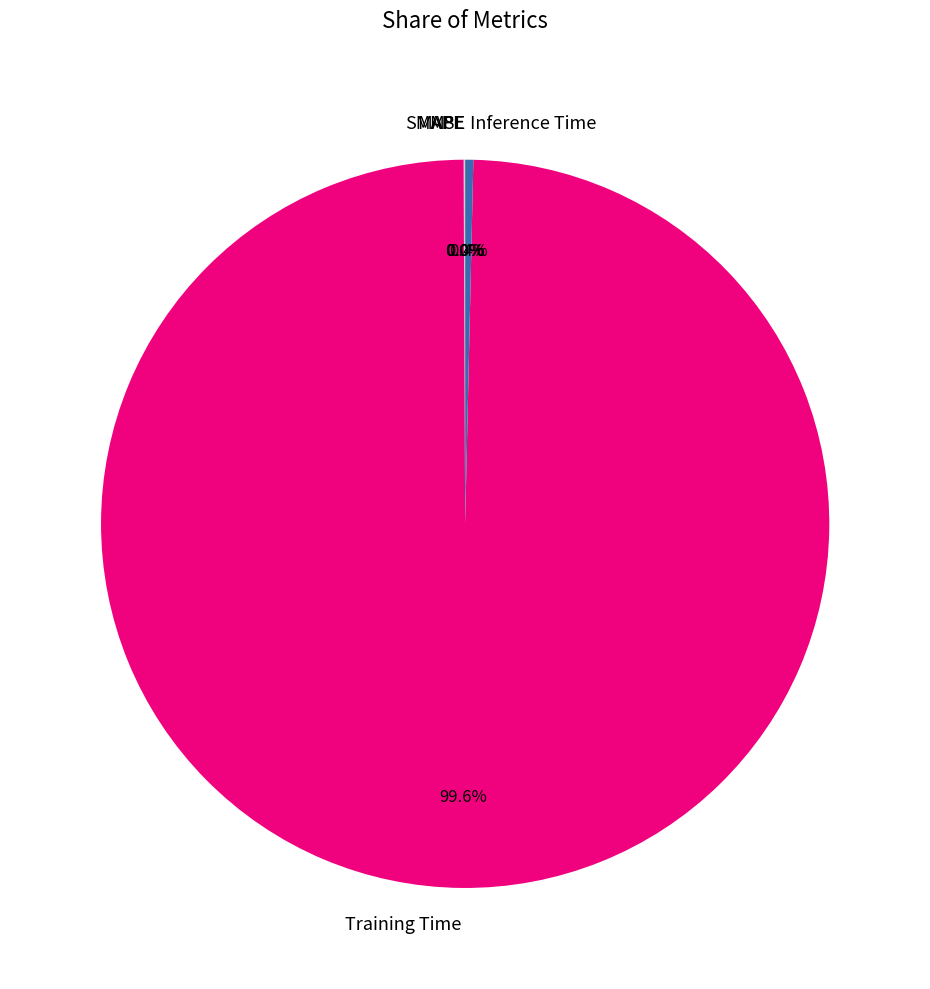

What is the largest slice in the pie chart?

Training Time